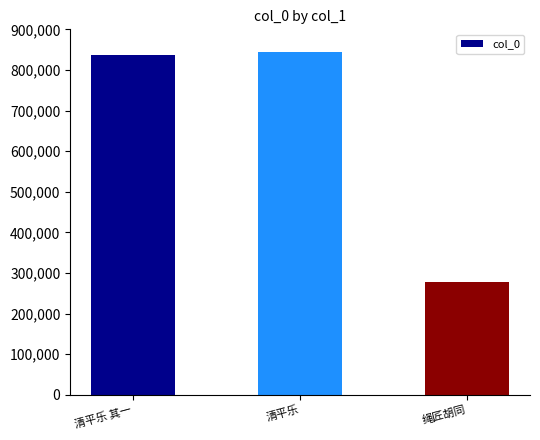

At which category does the chart reach its peak across all series?

清平乐